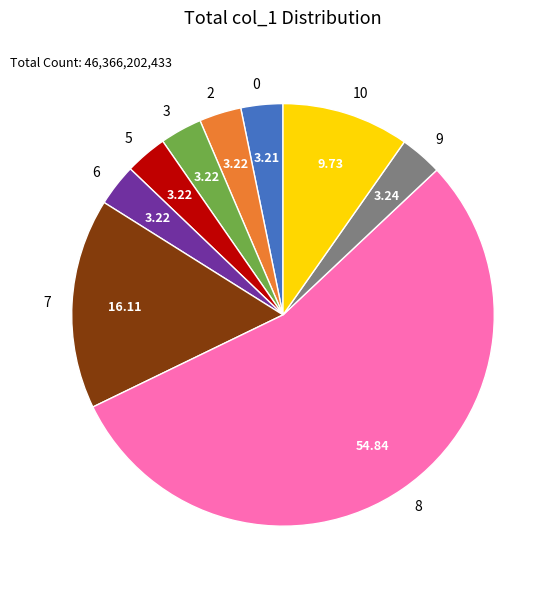

Does any single category account for the majority?

Yes